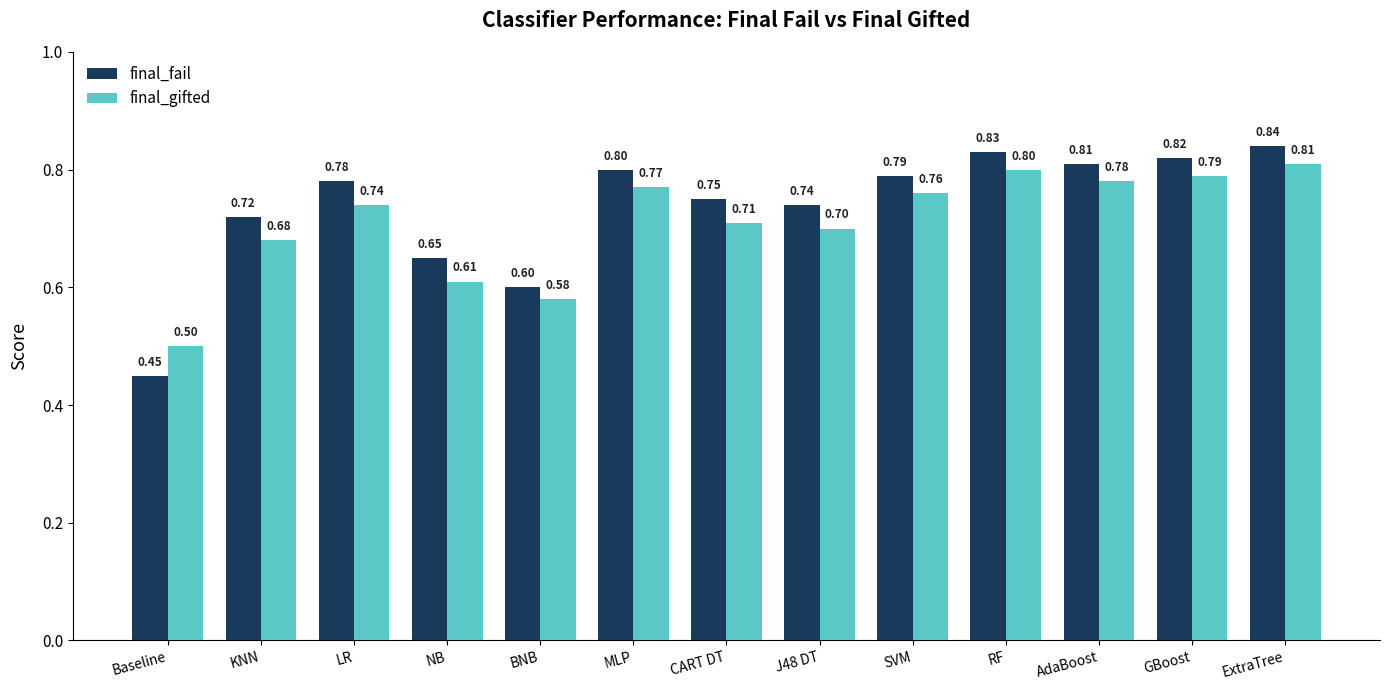

Rank the categories by final_fail value from highest to lowest.

ExtraTree, RF, GBoost, AdaBoost, MLP, SVM, LR, CART DT, J48 DT, KNN, NB, BNB, Baseline